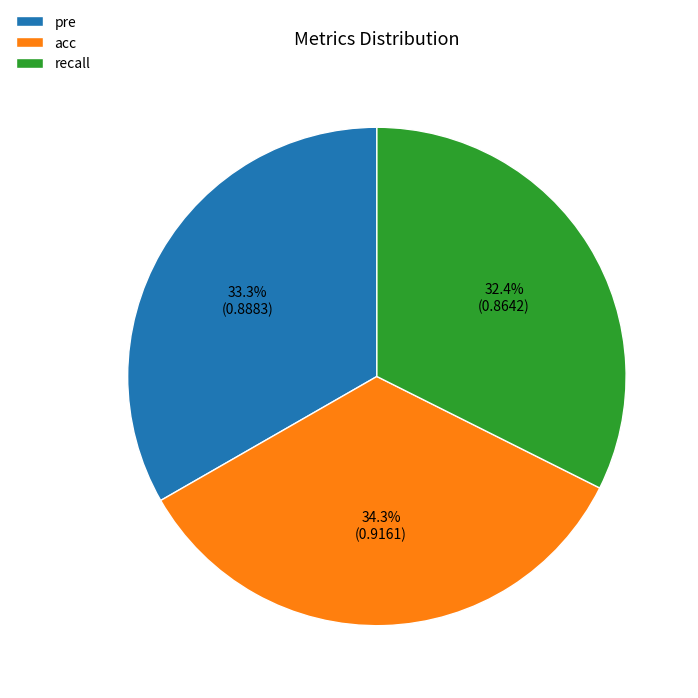

Count the number of slices in the pie.

3